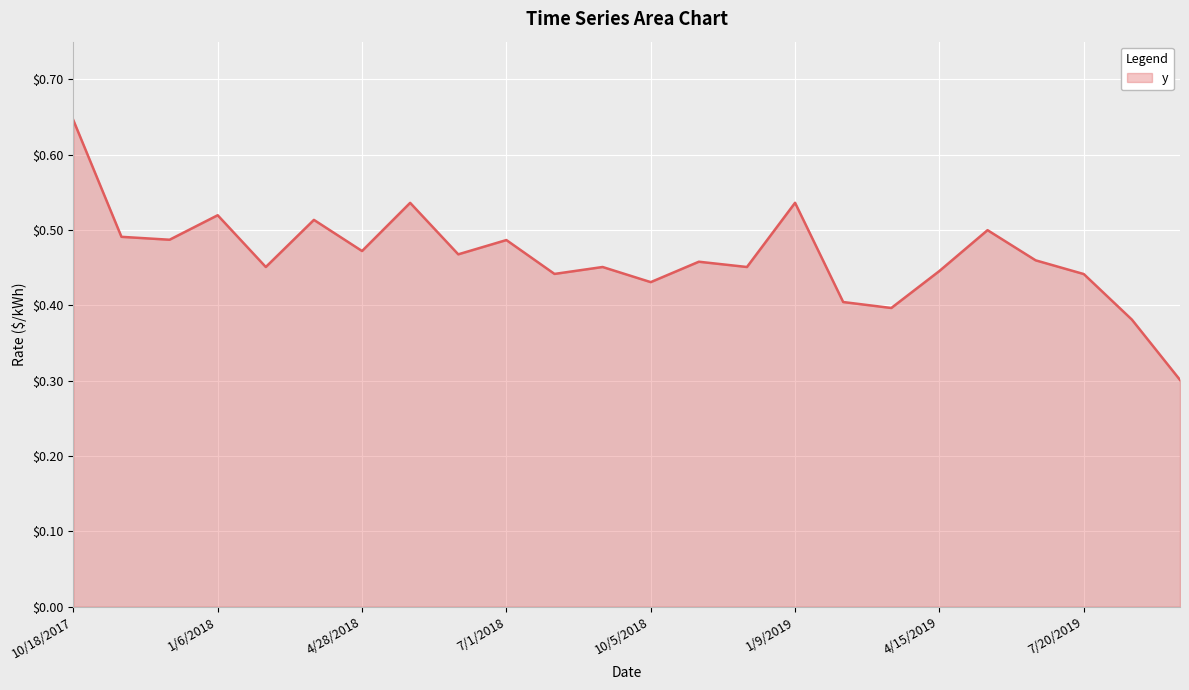

What is the difference between the maximum and second lowest values?

0.3